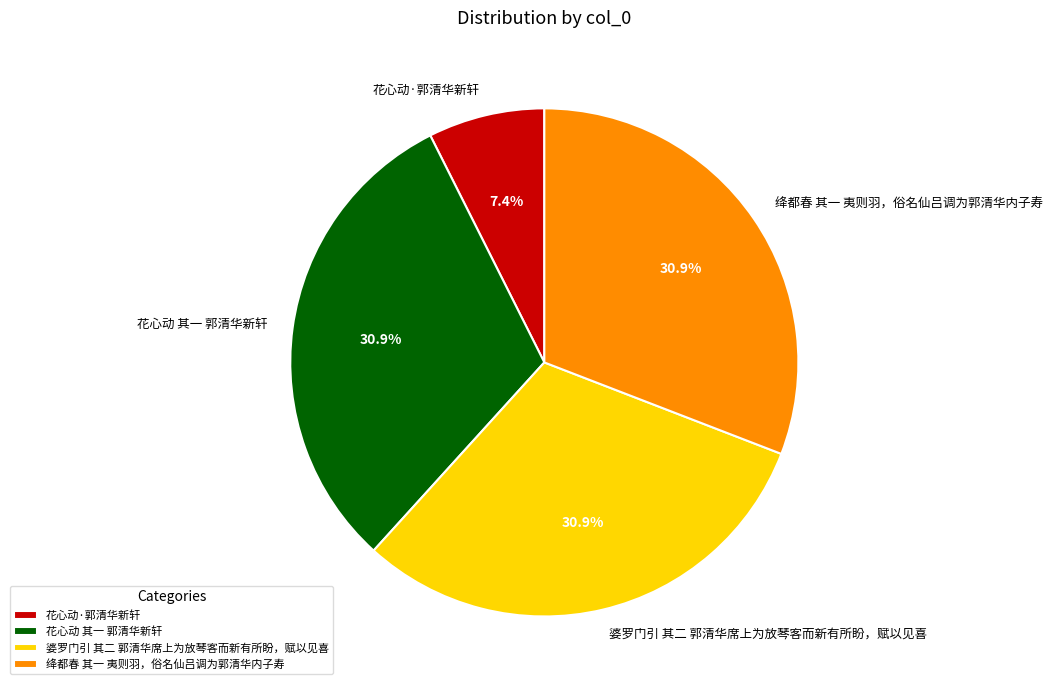

Count the number of slices in the pie.

4